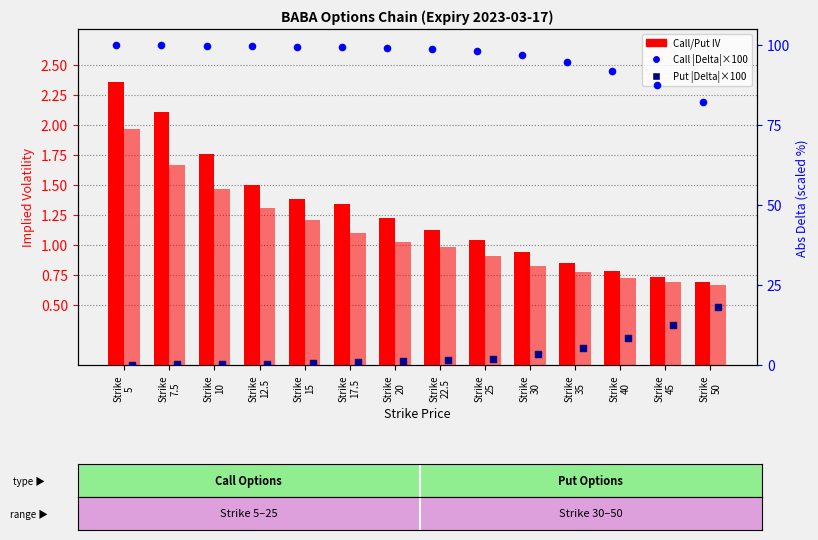

At which category is the sum across all series the highest?

Strike
5